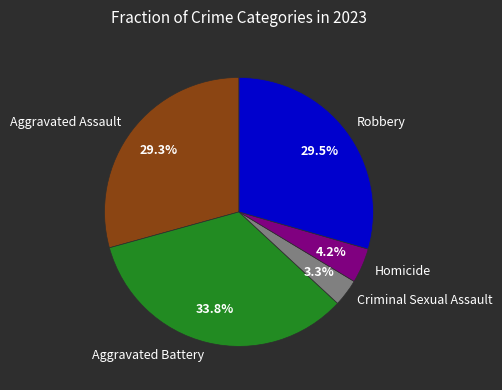

Between Homicide and Aggravated Assault, which is larger?

Aggravated Assault